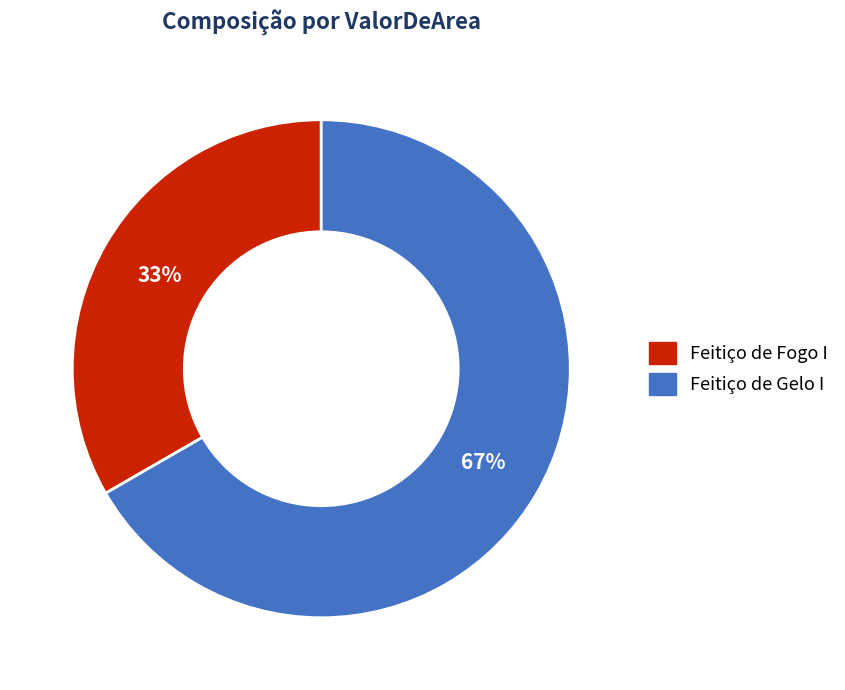

What percentage is the Feitiço de Fogo I slice, to the nearest percent?

33%